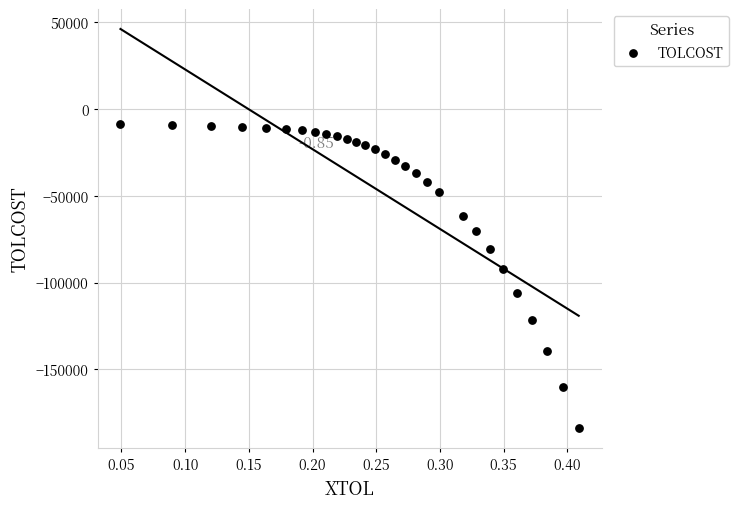

What is the range of Y values (max minus min)?

175456.2